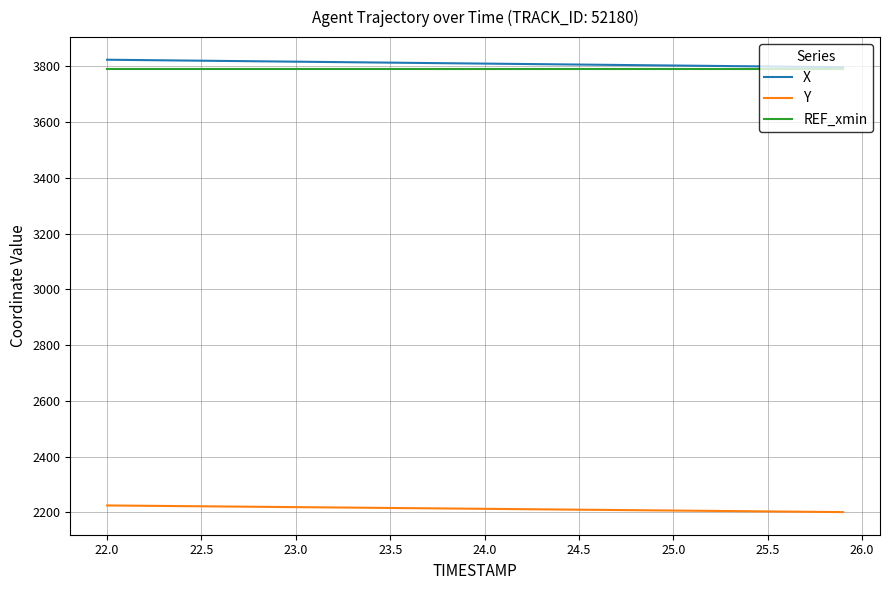

True or false: REF_xmin and Y cross at least once.

False